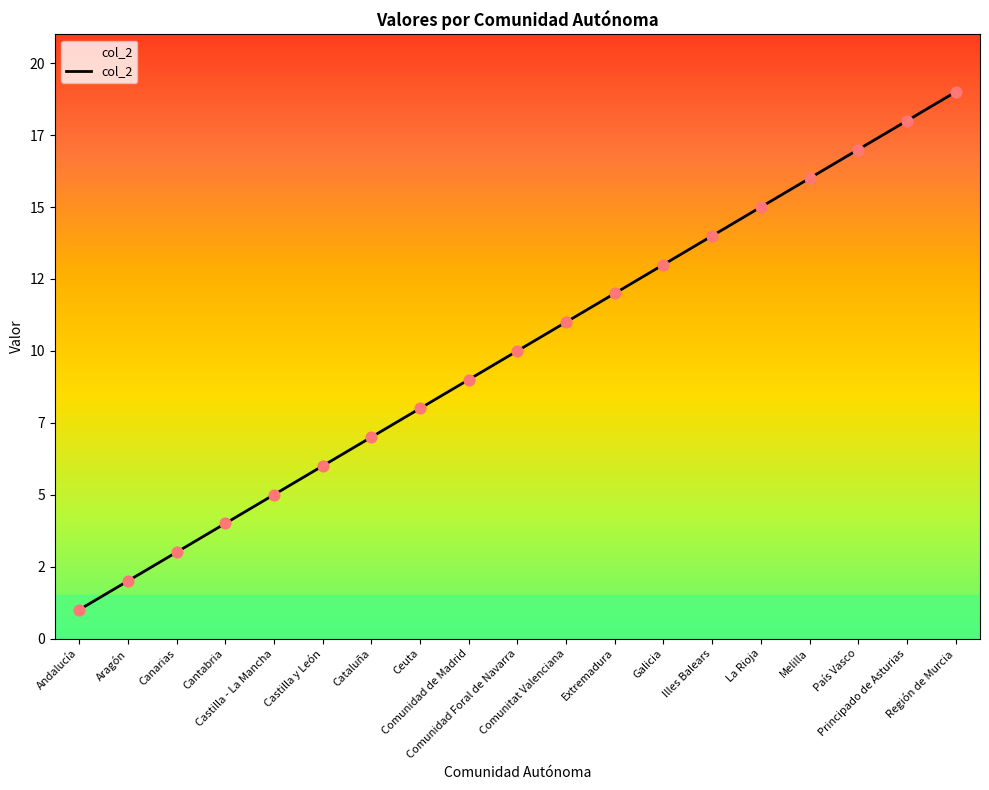

What is the ratio of the value at Cantabria to the value at La Rioja?

0.3